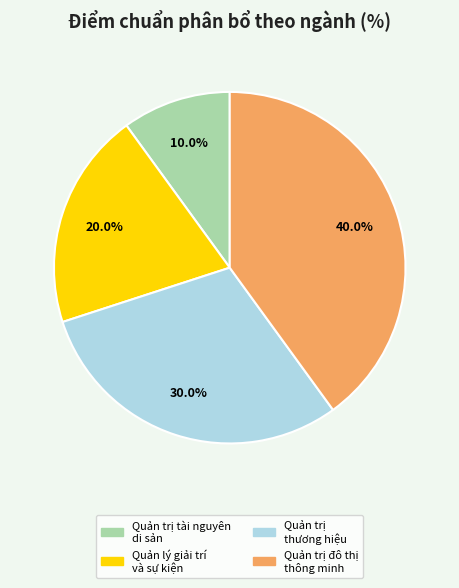

Is there a majority slice in this chart?

No